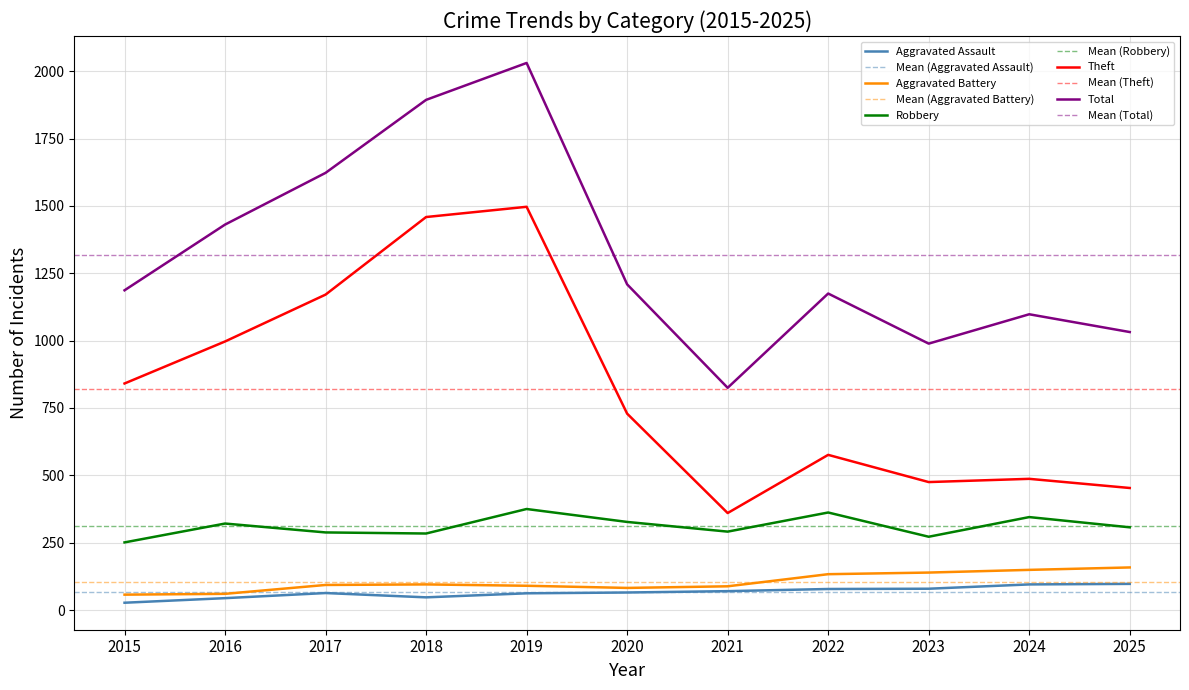

Which series changed the most between 2023 and 2025?

Total